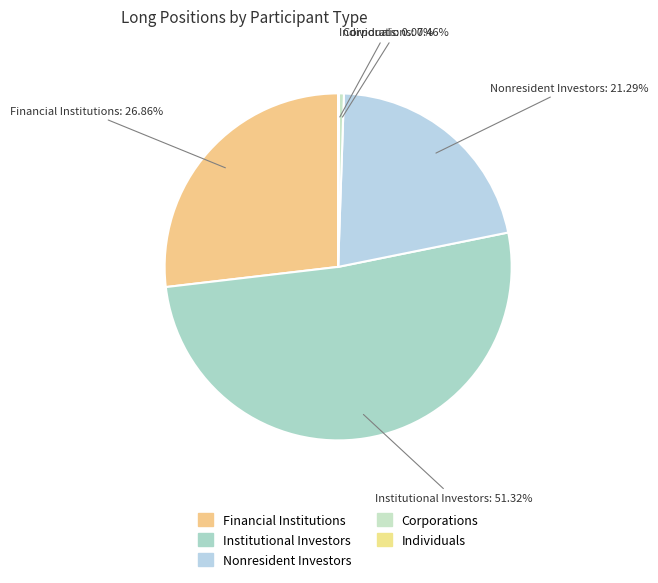

Which category has the biggest portion of the pie?

Institutional Investors